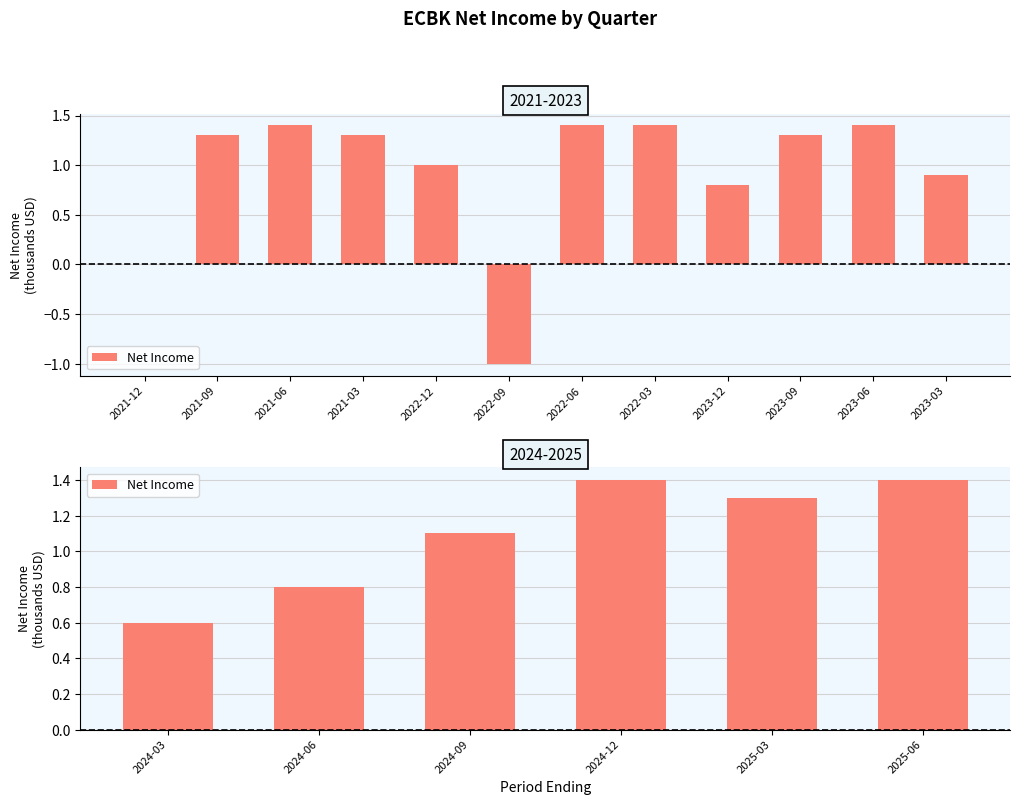

The value at 2025-06 is 2.2. True or false?

False